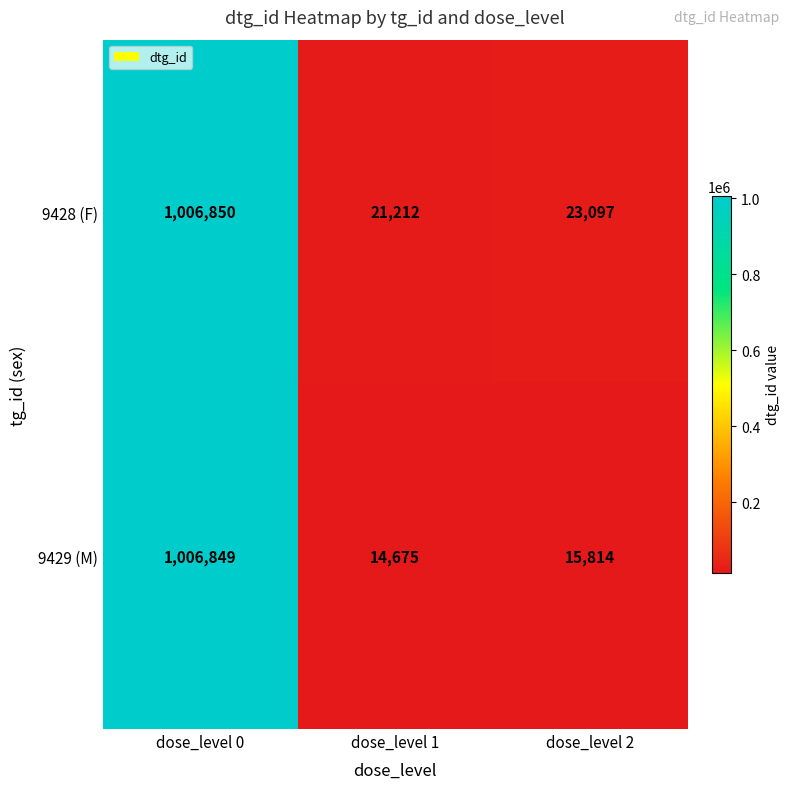

Reading left to right, transcribe all the data shown in this chart.

9428 (F): dose_level 0=1006850	dose_level 1=21212	dose_level 2=23097
9429 (M): dose_level 0=1006849	dose_level 1=14675	dose_level 2=15814